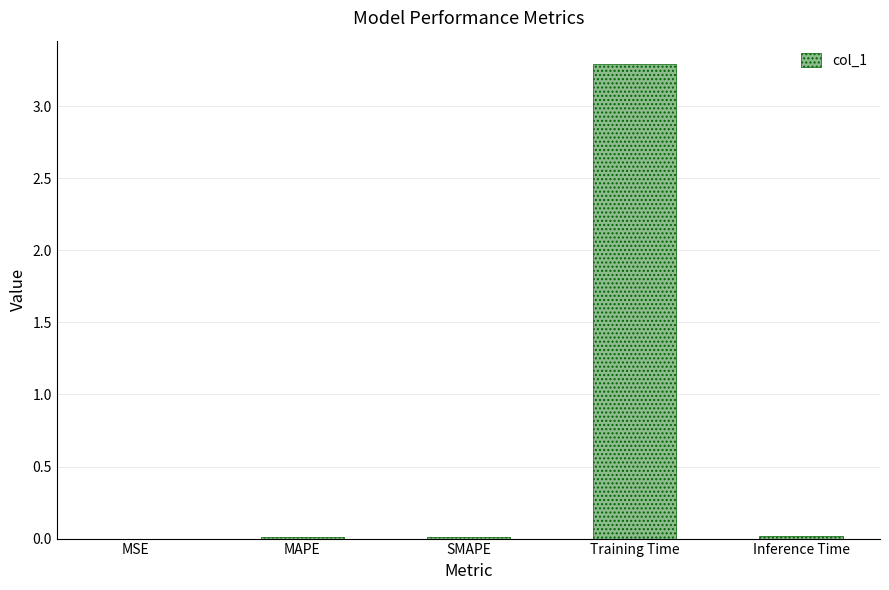

The chart shows a value of 3.3 at Training Time. True or false?

True